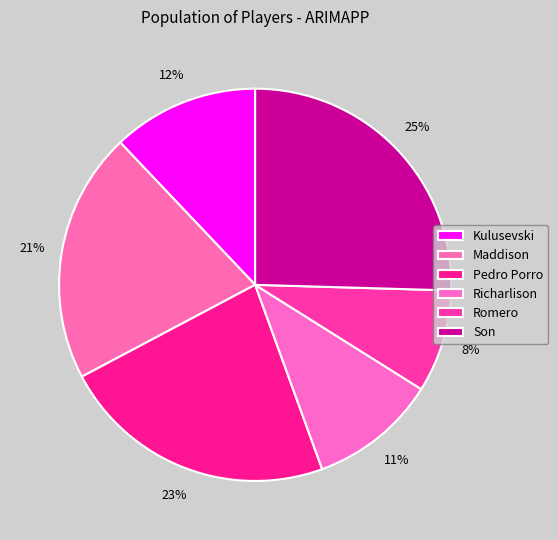

To the nearest percent, what is the difference between the Pedro Porro and Maddison slice percentages?

2%